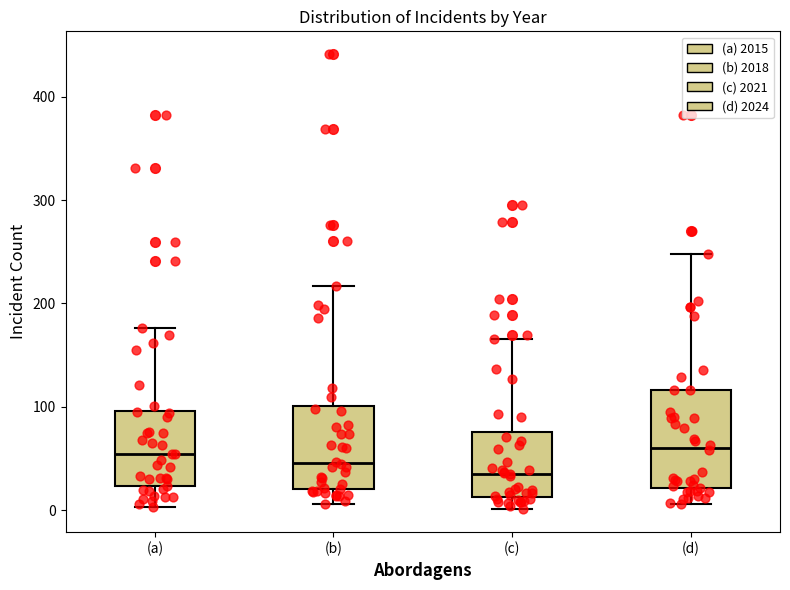

Comparing the boxes themselves (not the whiskers), which one is the tallest?

(d)